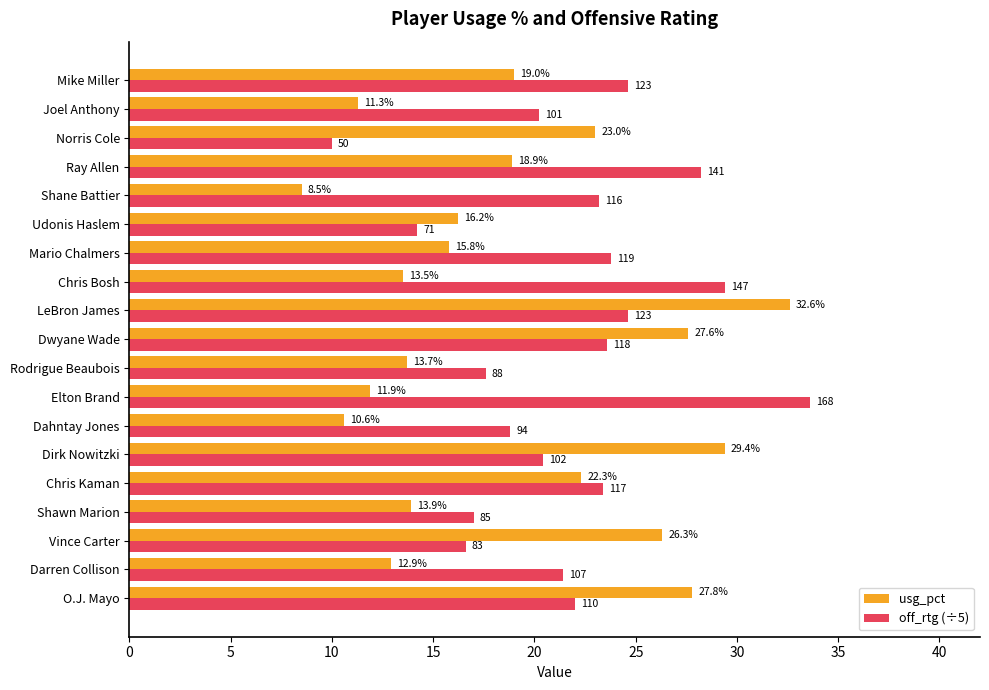

What is the approximate value of usg_pct at Shawn Marion?

13.9